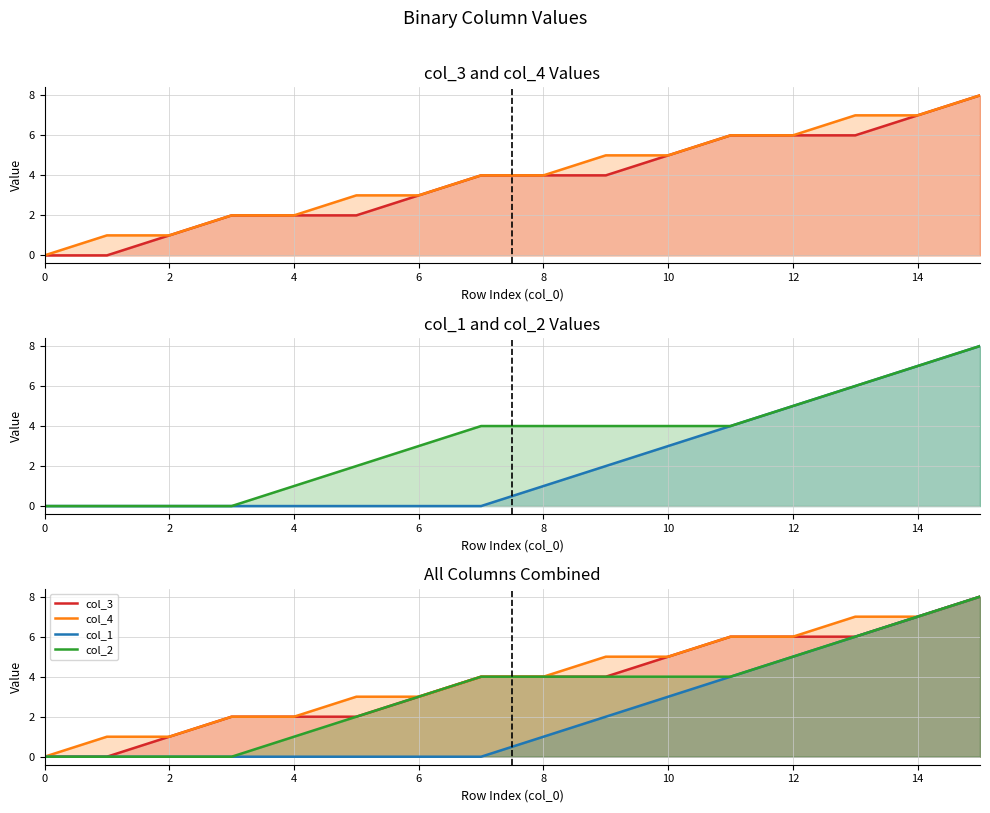

Does the chart have visible grid lines?

Yes